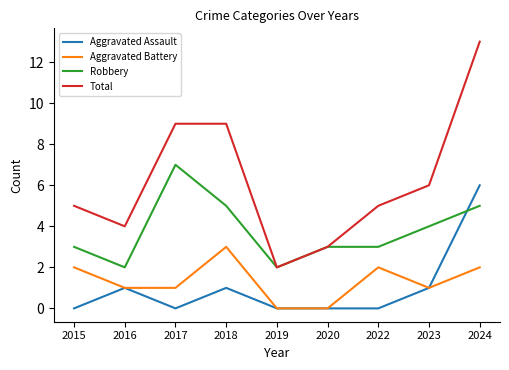

At which category is the sum across all series the highest?

2024